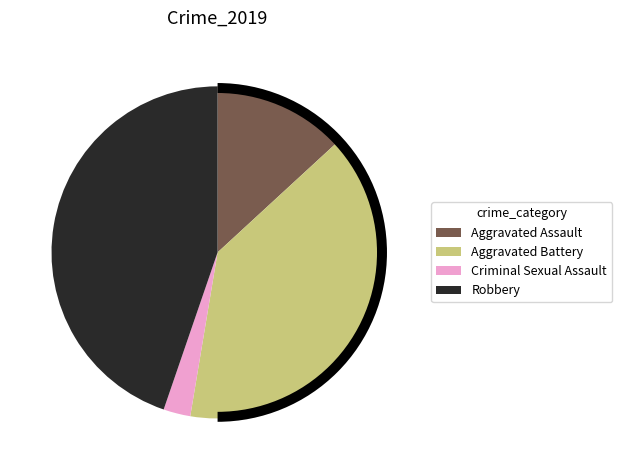

Combined, what portion of the pie is Aggravated Battery and Criminal Sexual Assault?

42.1%